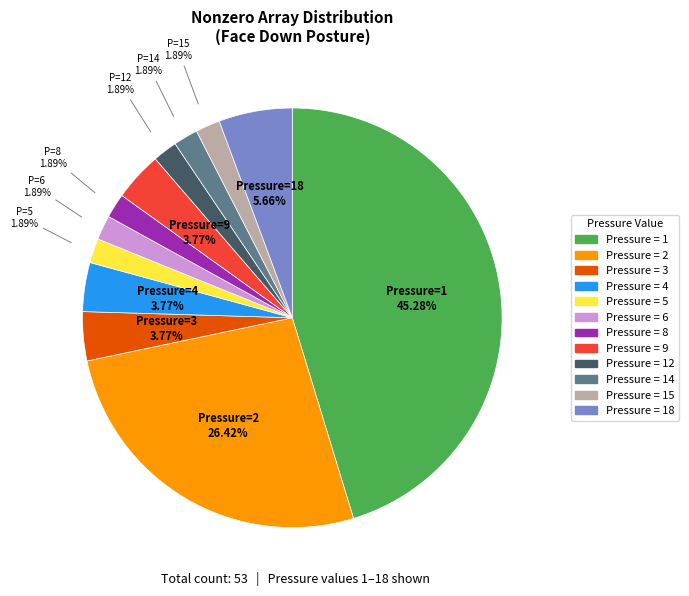

Is there any slice that represents more than half of the pie?

No